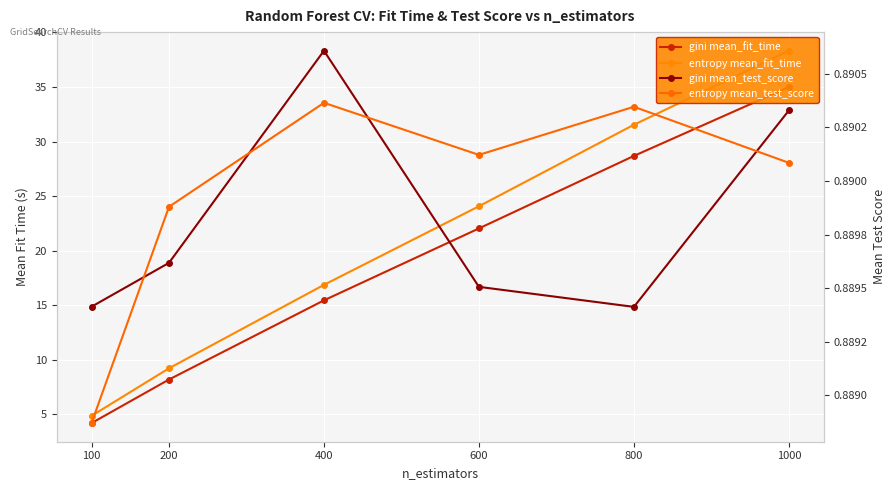

Is the value of gini mean_test_score at 800 greater than the value of entropy mean_test_score at 200?

No